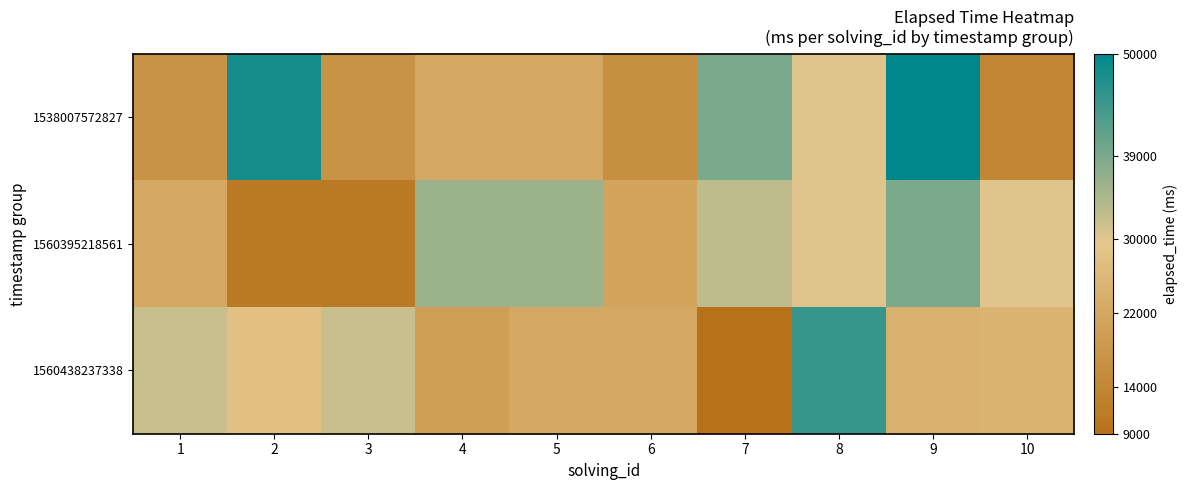

Which series has the largest range (max minus min)?

1538007572827